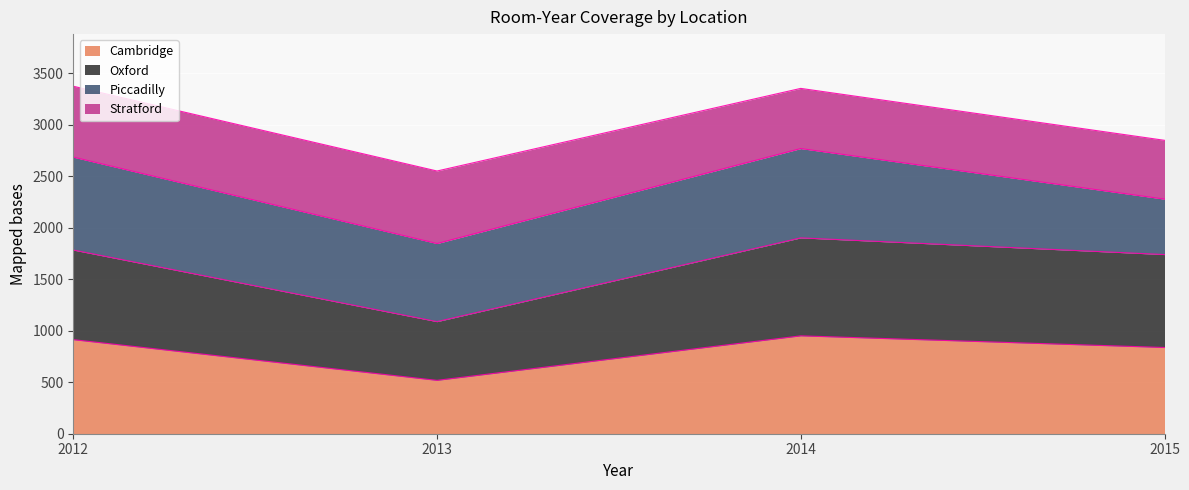

How many values in the Oxford series are below 1783?

2